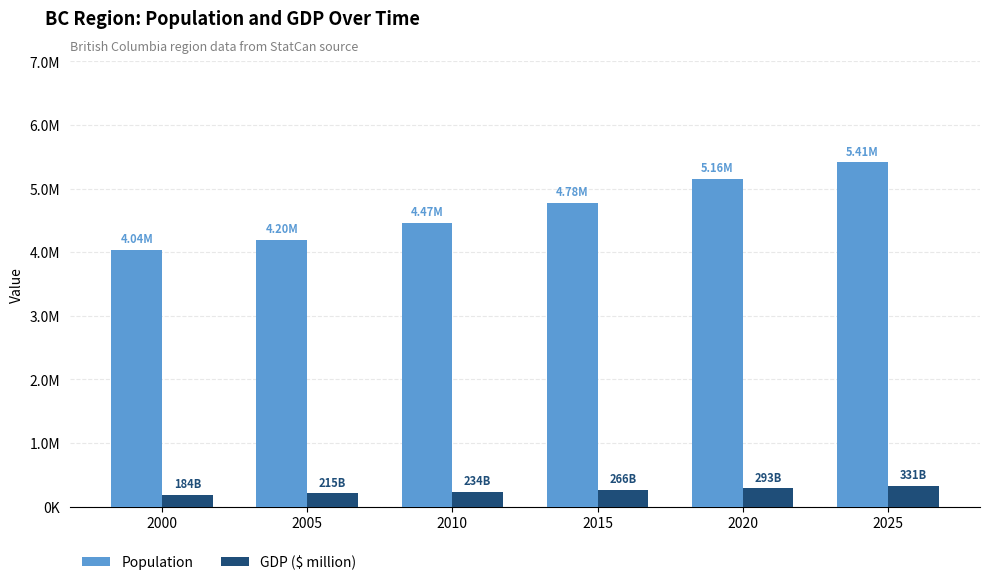

What is the difference between the highest and lowest values at 2015?

4509948.4